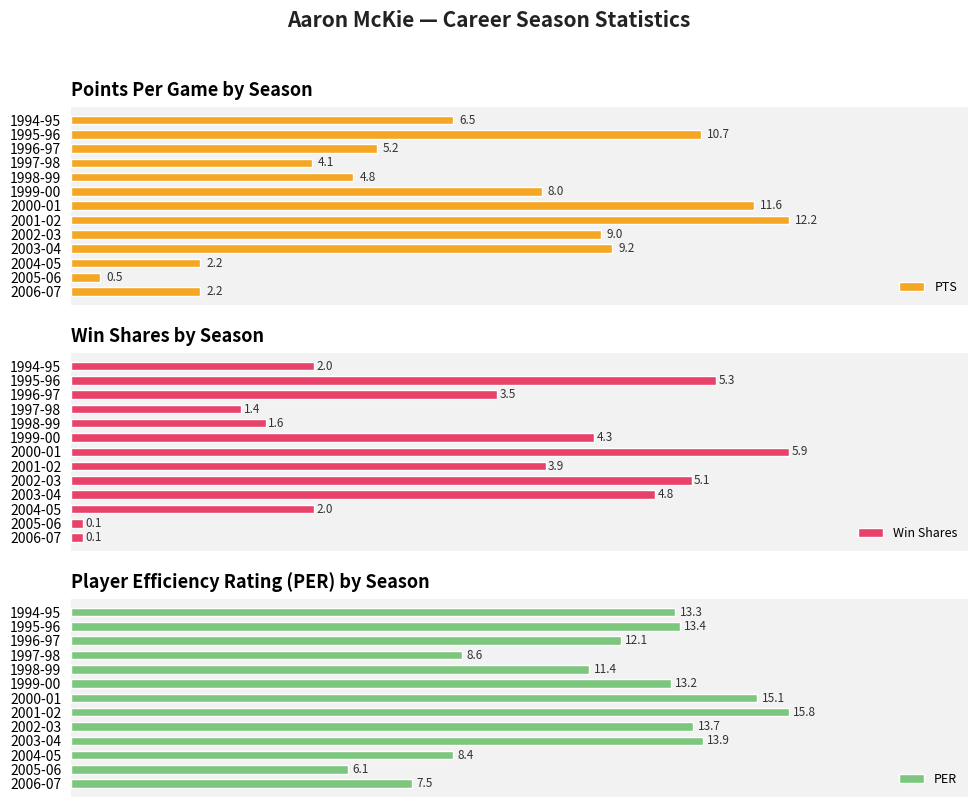

How many bars are there in total?

39